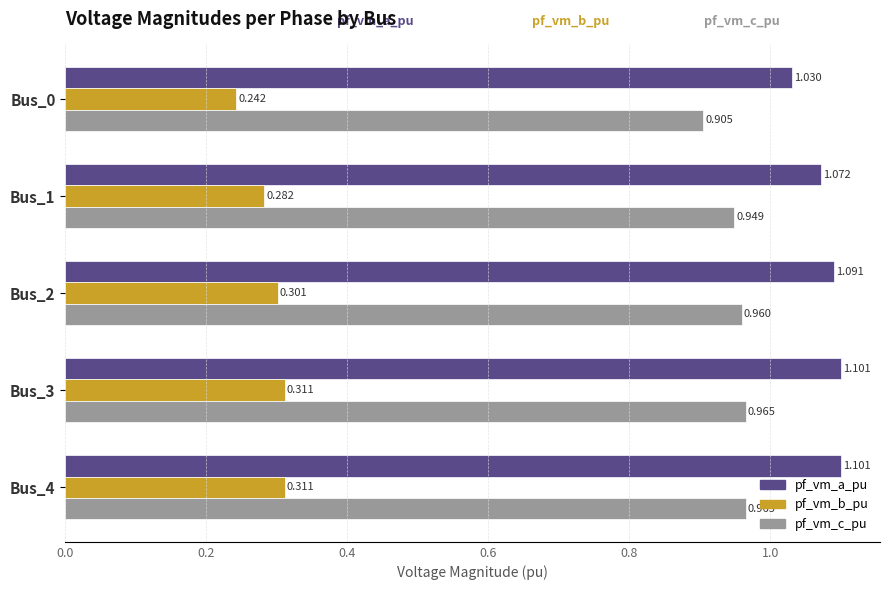

What is the sum of all pf_vm_b_pu values?

1.4